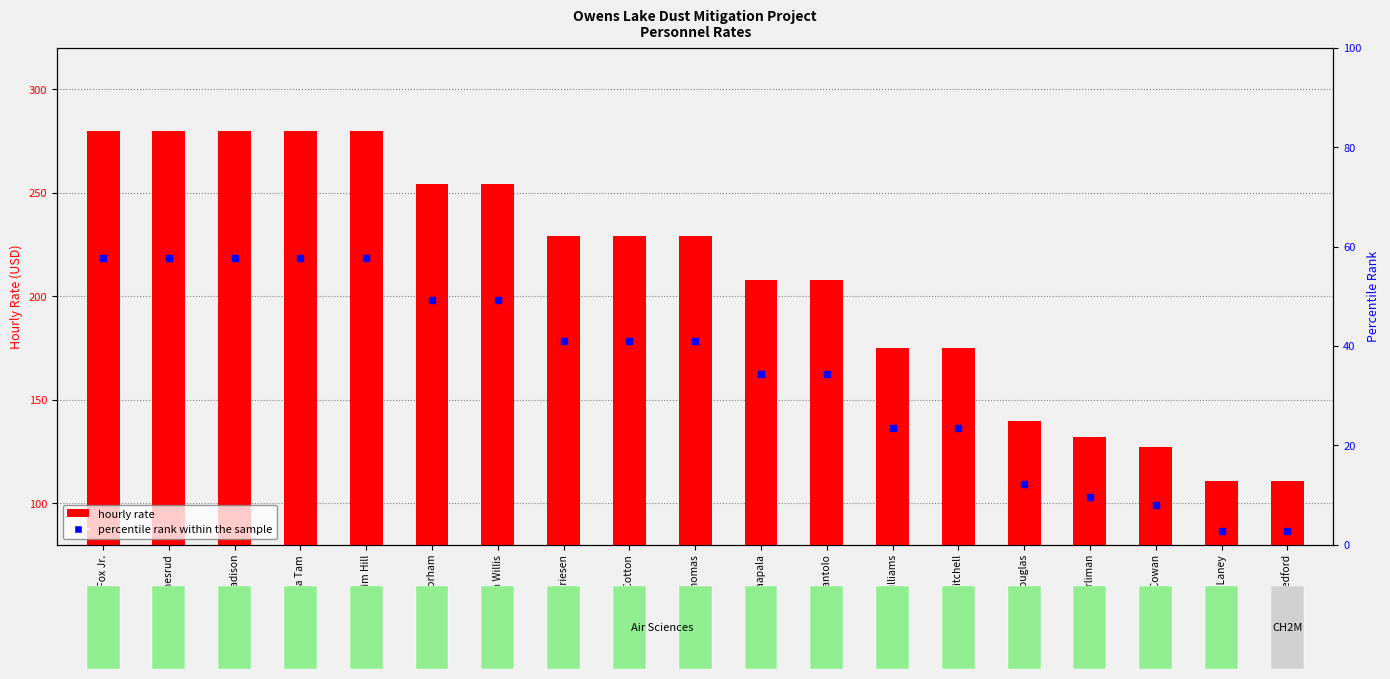

Reading right to left, list all the values displayed in this chart.

Tim Bedford=111	Travis Laney=111	Vanessa McCowan=127	Joseph Hurliman=132	Ed Douglas=140	Ryan Mitchell=175	Karen Williams=175	Gary Santolo=208	Dick Haapala=208	Jeremy Thomas=229	Marie Cotton=229	Jeff Friesen=229	Aaron Willis=254	James Gorham=254	Tim Hill=280	Melinda Tam=280	Mark Madison=280	Jason Smesrud=280	Bill Fox Jr.=280